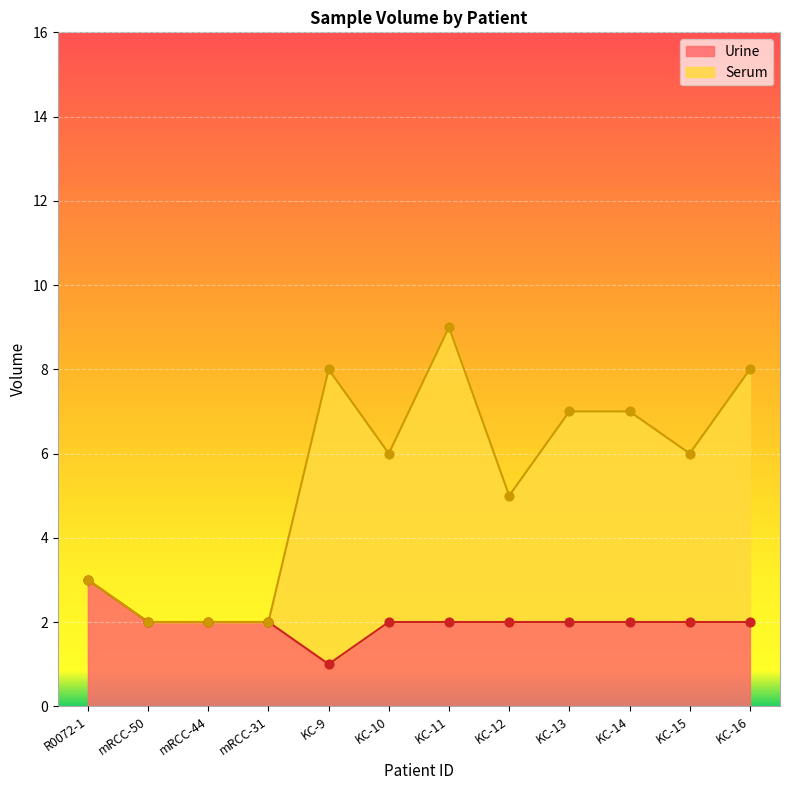

At how many categories does at least one series exceed 4?

8